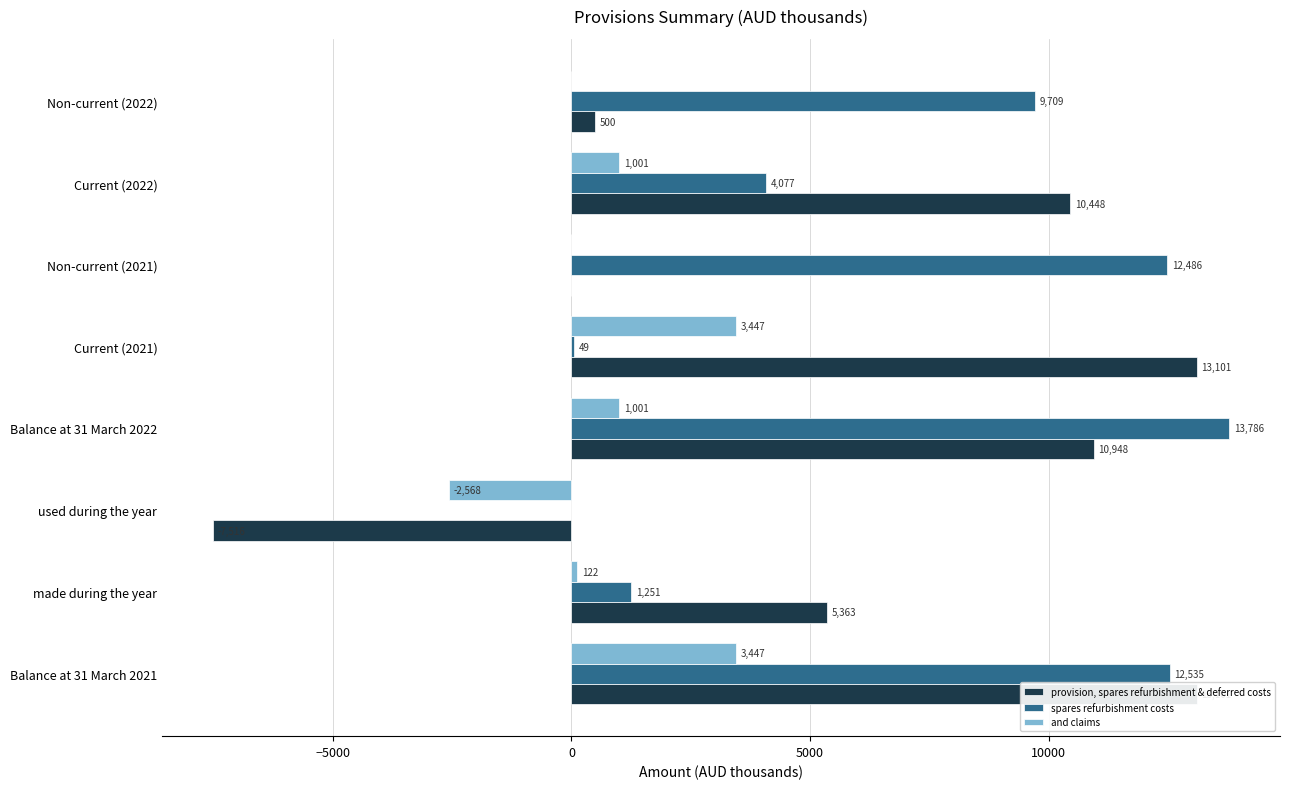

True or false: and claims has a value of -1312 at used during the year.

False